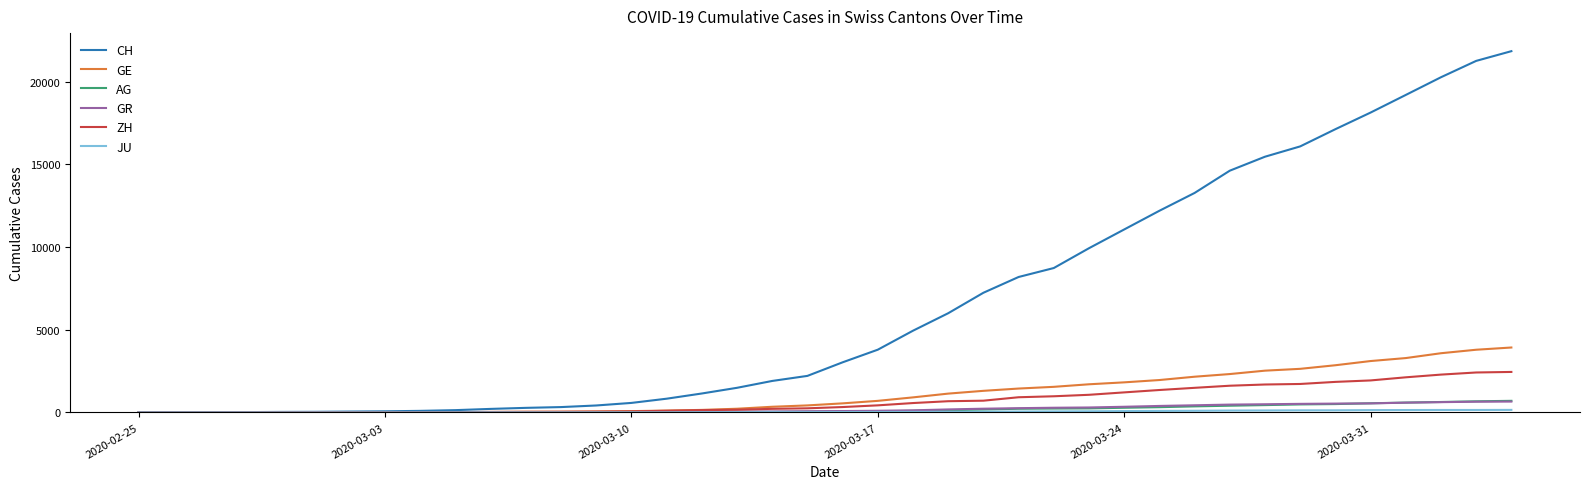

Which series has the largest range (max minus min)?

CH